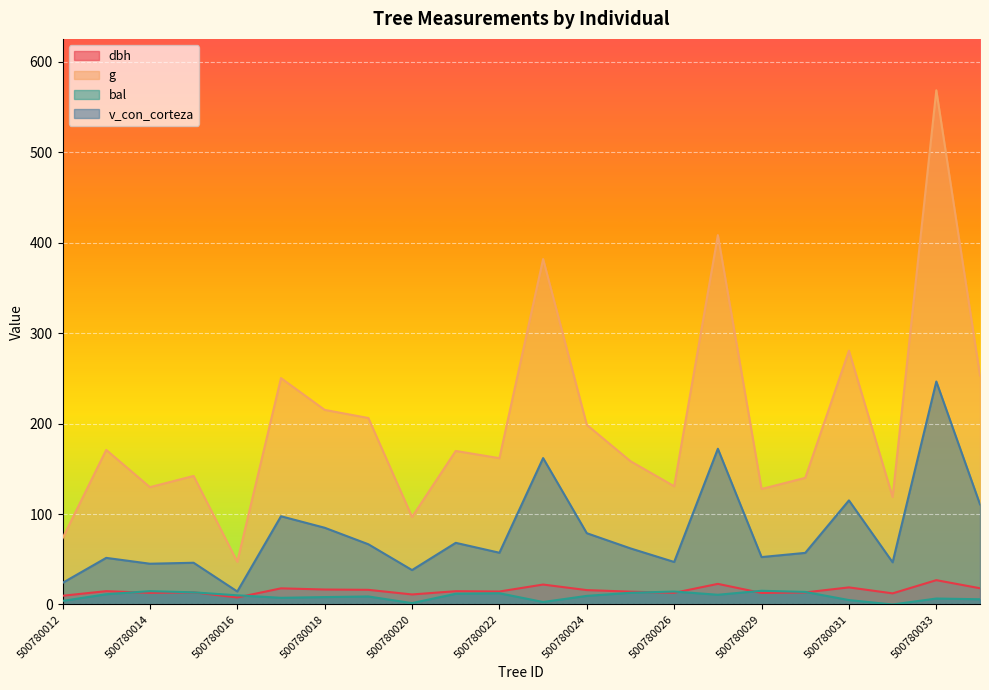

Which has a higher value, 500780025 or 500780016?

500780025